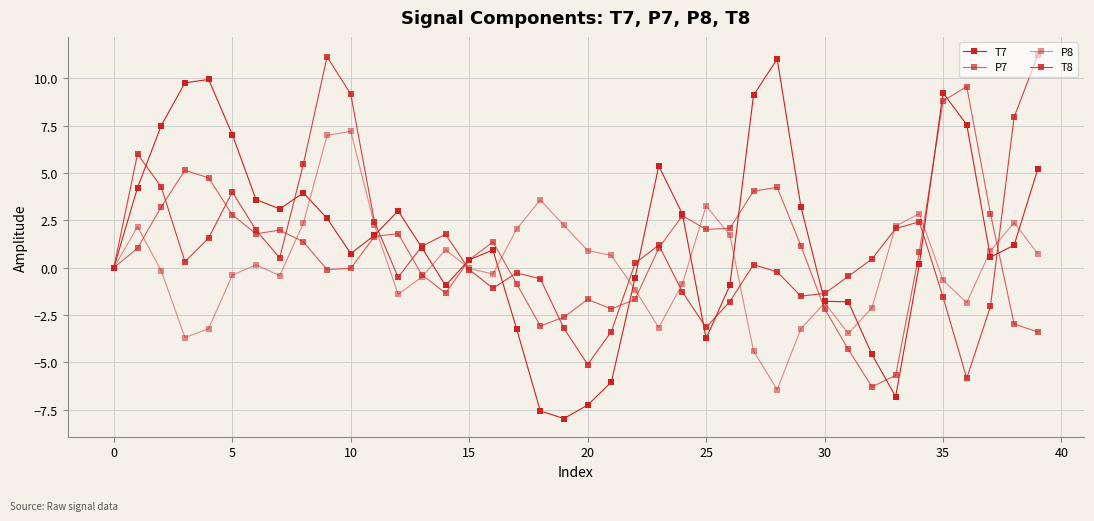

Where is T8 nearest to the value 2?

25